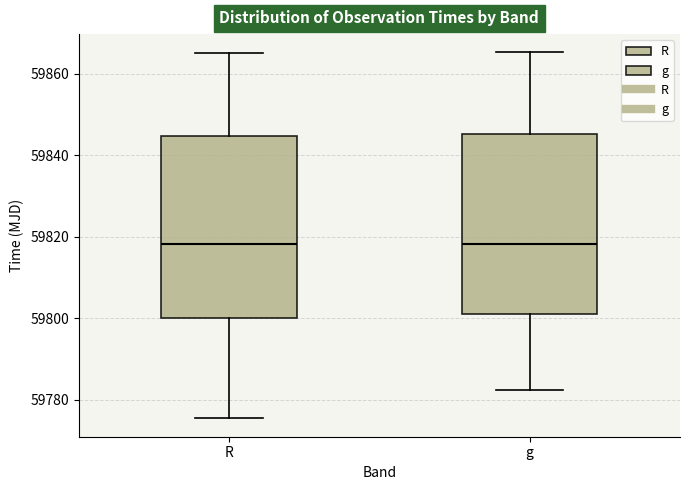

Reading left to right, read every box against the y-axis: the position of its median line, the range the box covers, and the ends of its whiskers. The values are not printed on the chart, so give them approximately, as read against the axis.

R: median 59818, box 59800 to 59844, whiskers 59776 to 59866
g: median 59818, box 59802 to 59846, whiskers 59782 to 59866